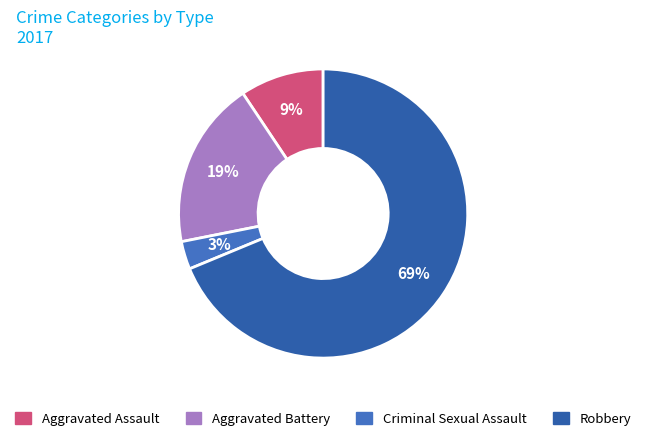

Count the number of slices in the pie.

4